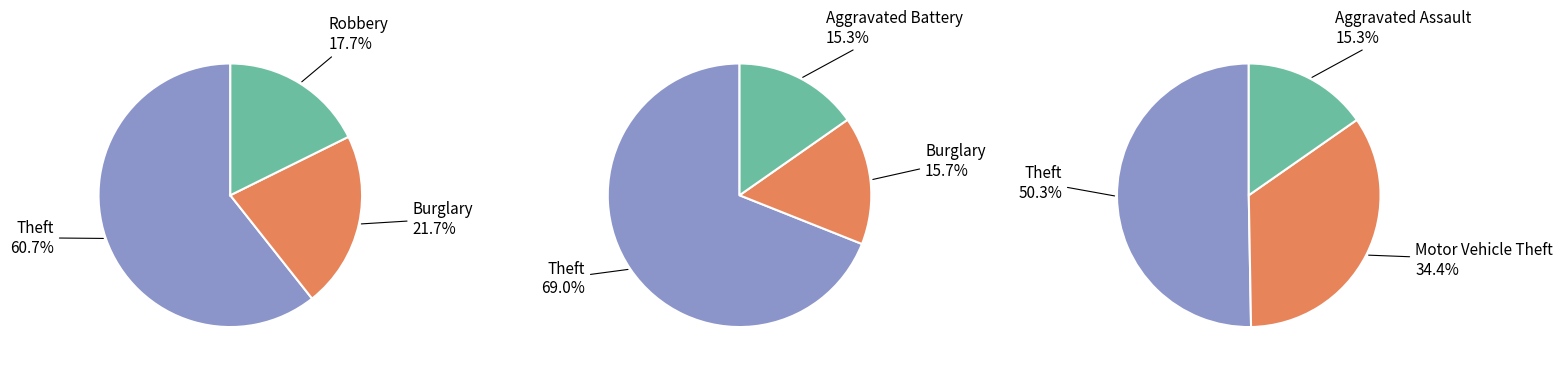

True or false: 3 accounts for 22% of the total.

False